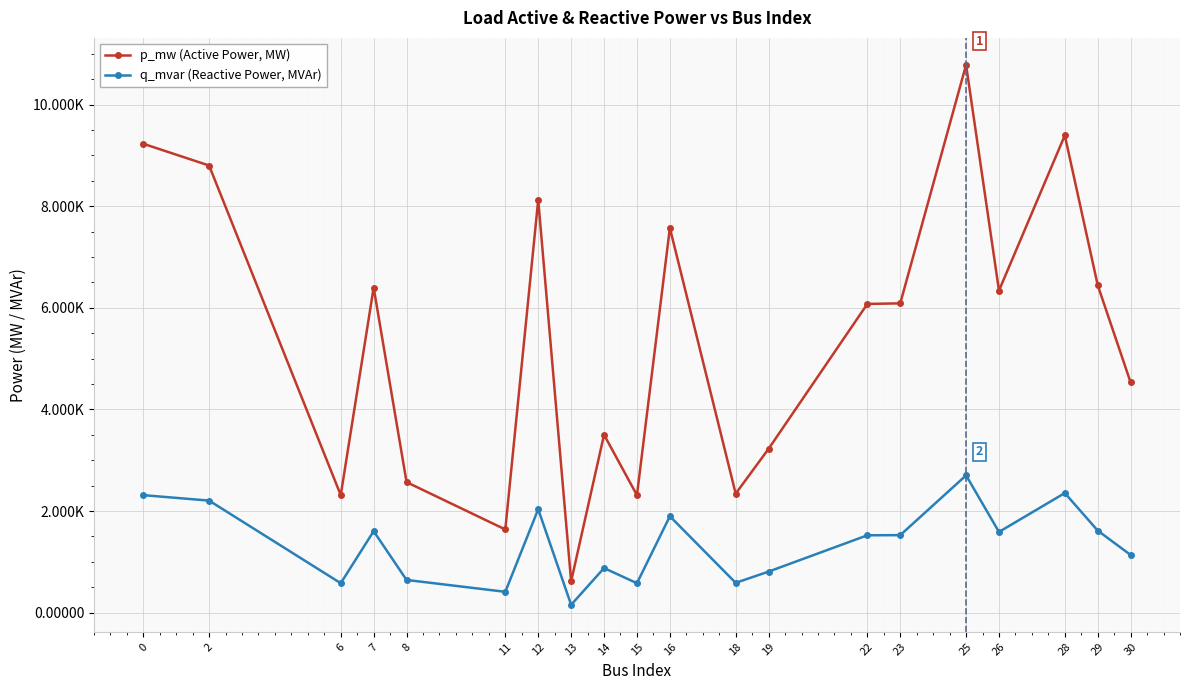

True or false: q_mvar (Reactive Power, MVAr) and p_mw (Active Power, MW) intersect in this chart.

False